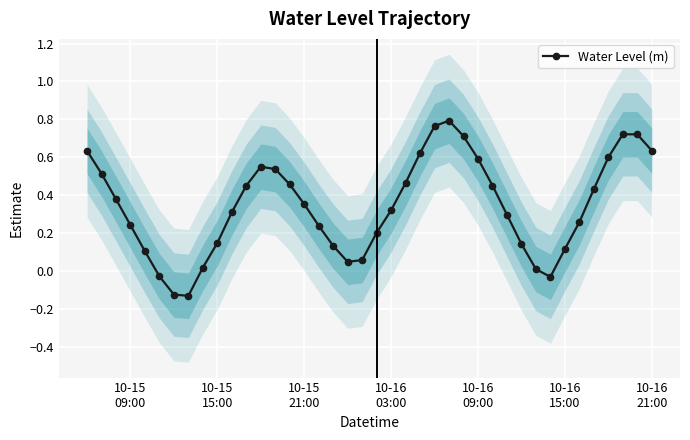

True or false: Water Level (m) has more than 1 points higher than both neighbors.

True